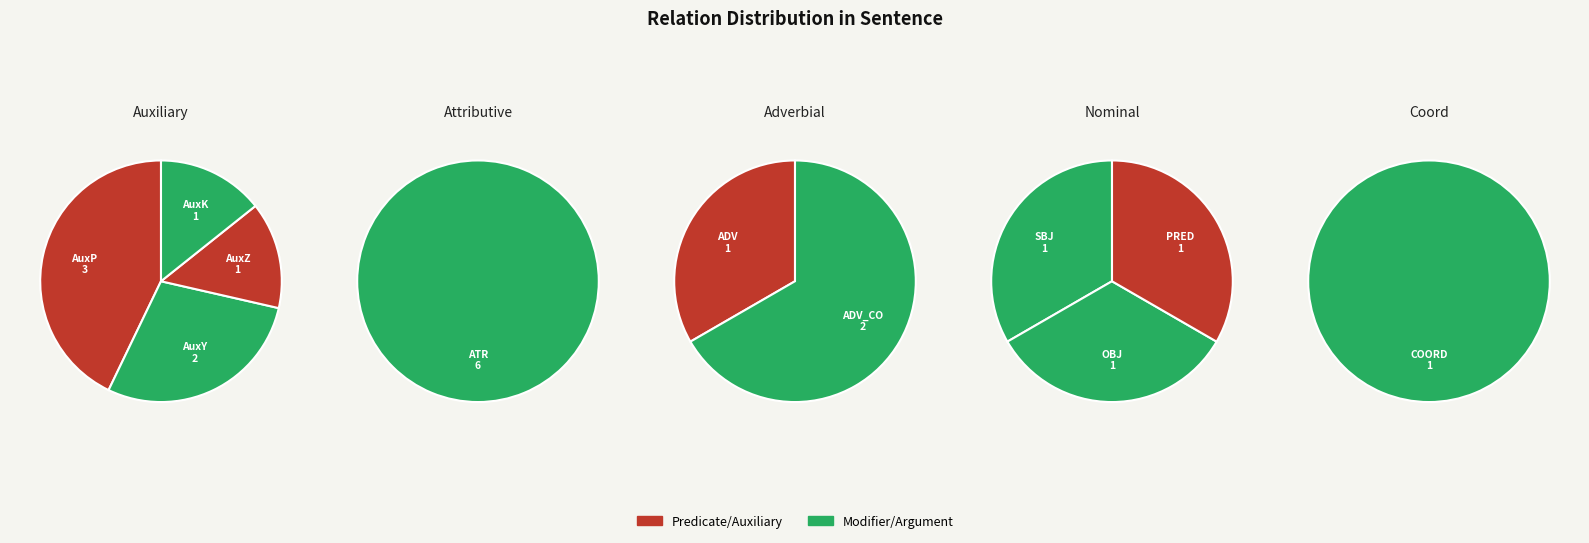

Does PRED account for over 50% of the chart?

No